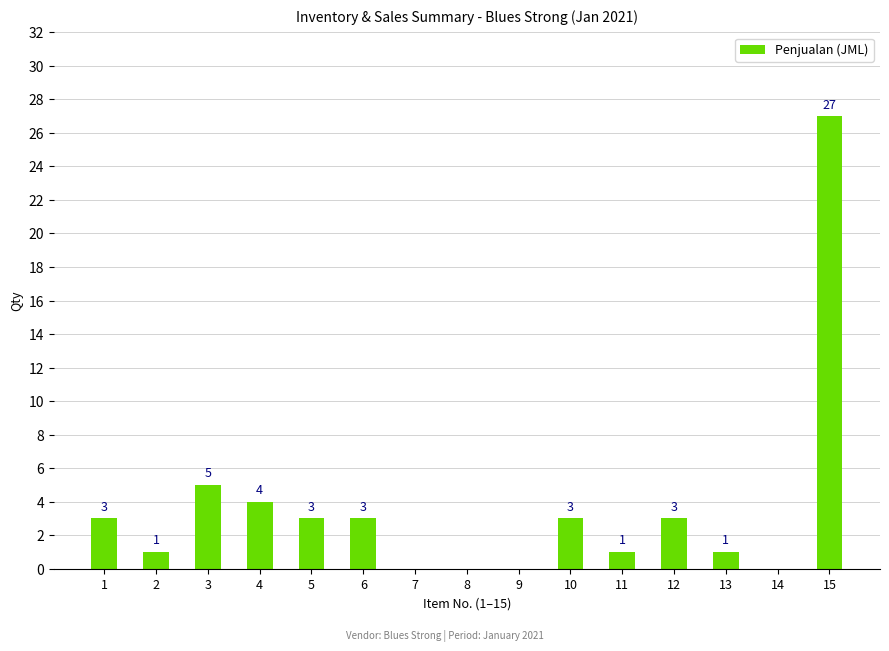

Between 2 and 1, which is larger?

1